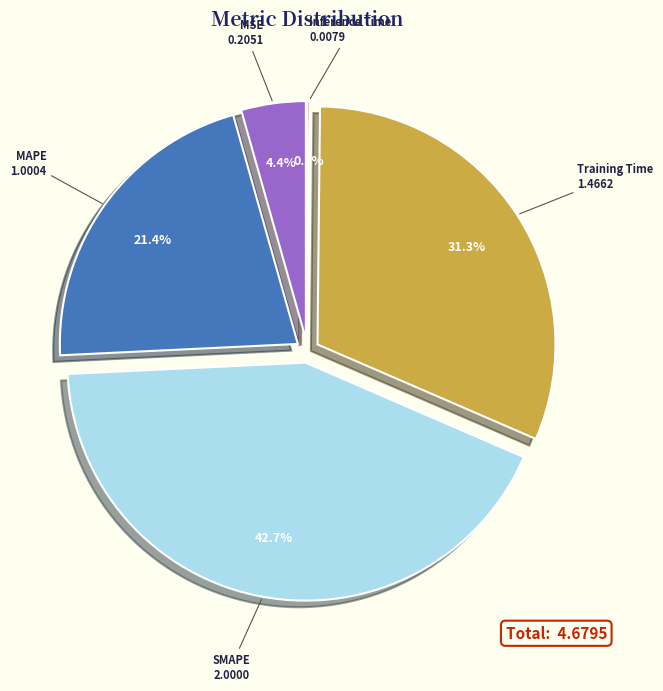

True or false: MAPE accounts for 32% of the total.

False